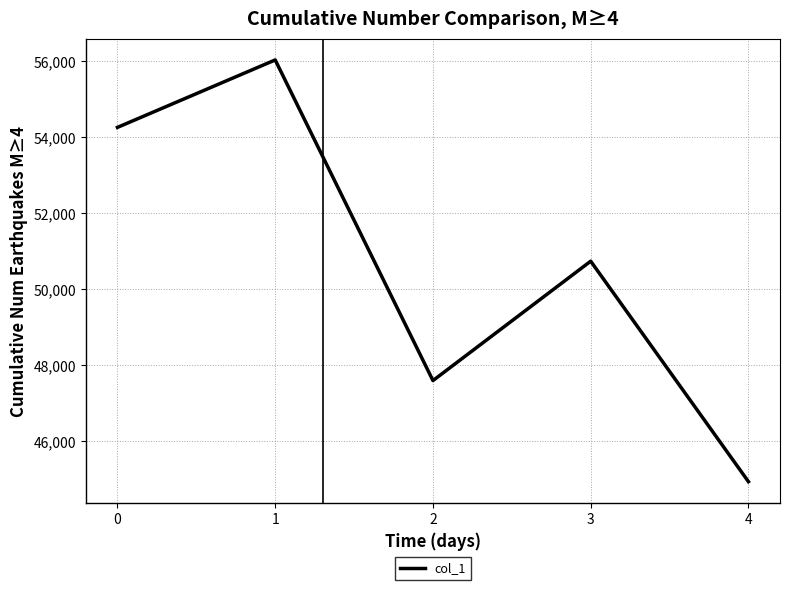

Where is the first local minimum?

2